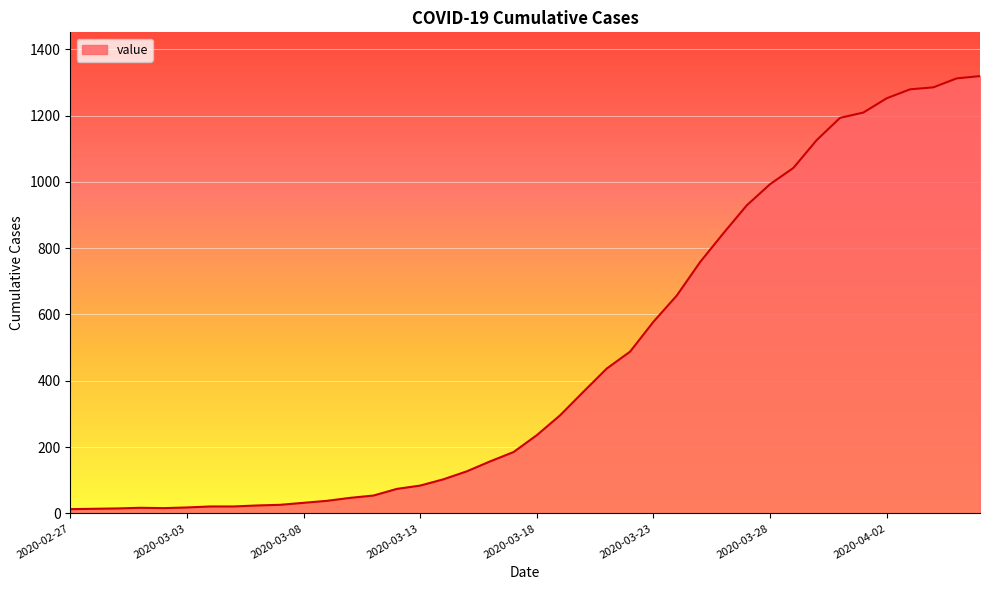

What is the greatest value displayed?

1319